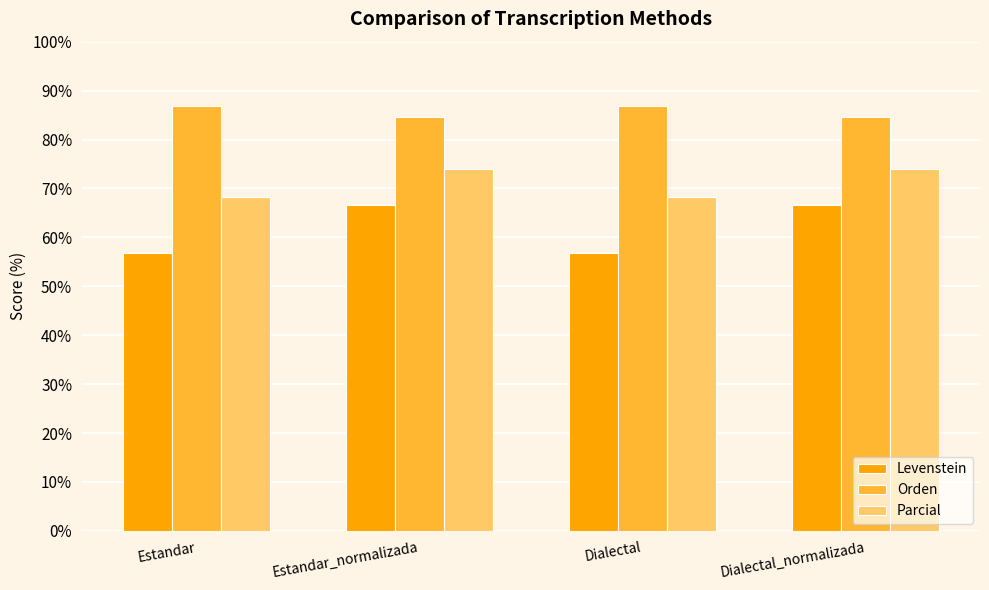

What is the average value of the Orden series?

85.7